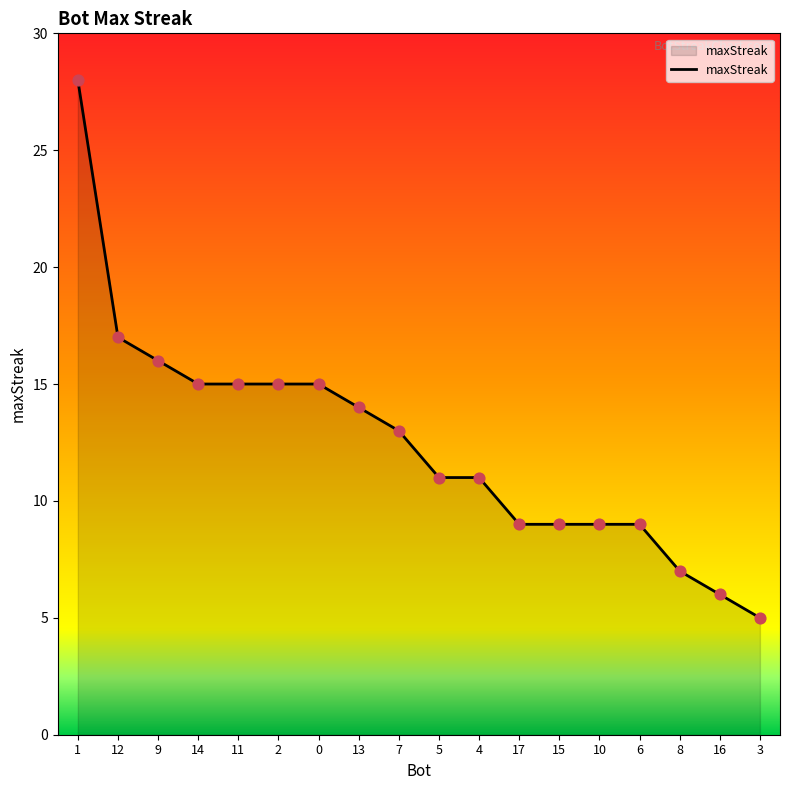

What is the ratio of the value at 3 to the value at 0?

0.3